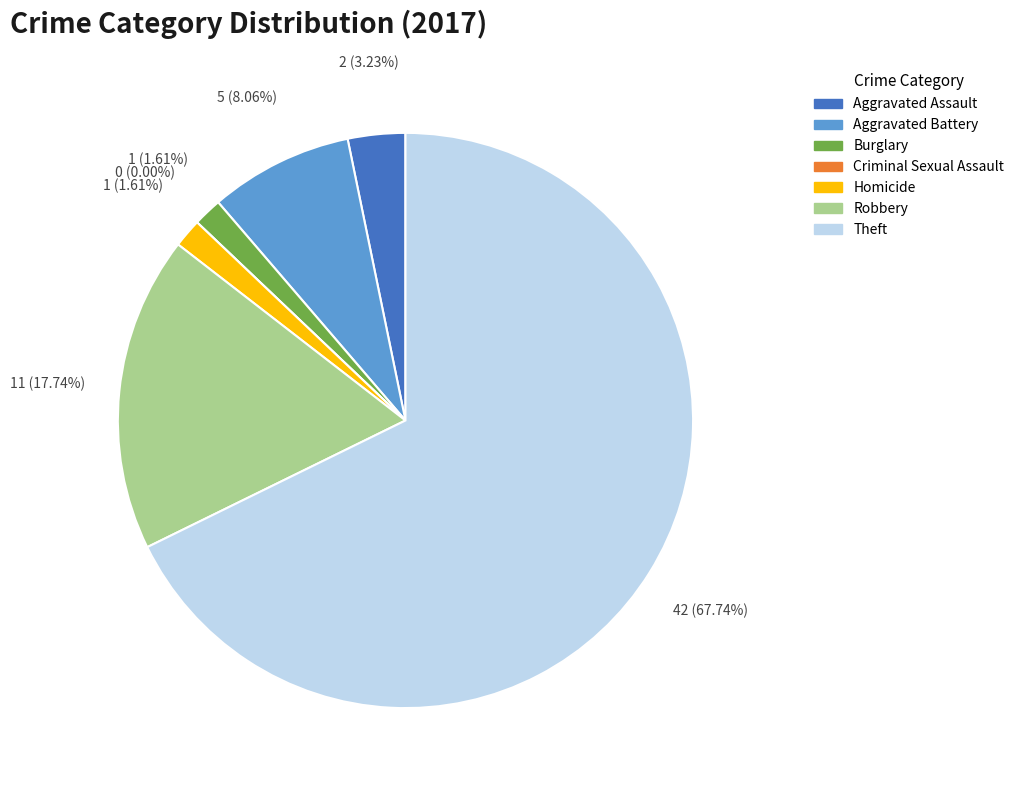

The Aggravated Battery slice represents 3% of the pie. True or false?

False